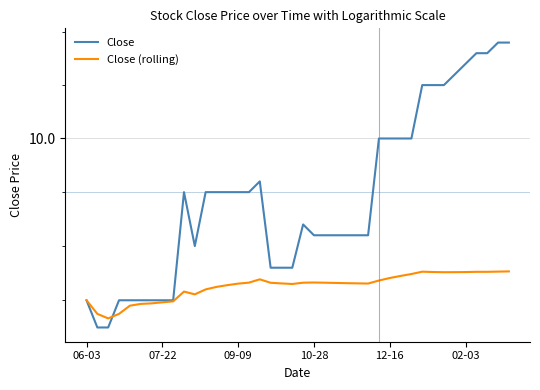

Between 7 and 39, which is larger?

39